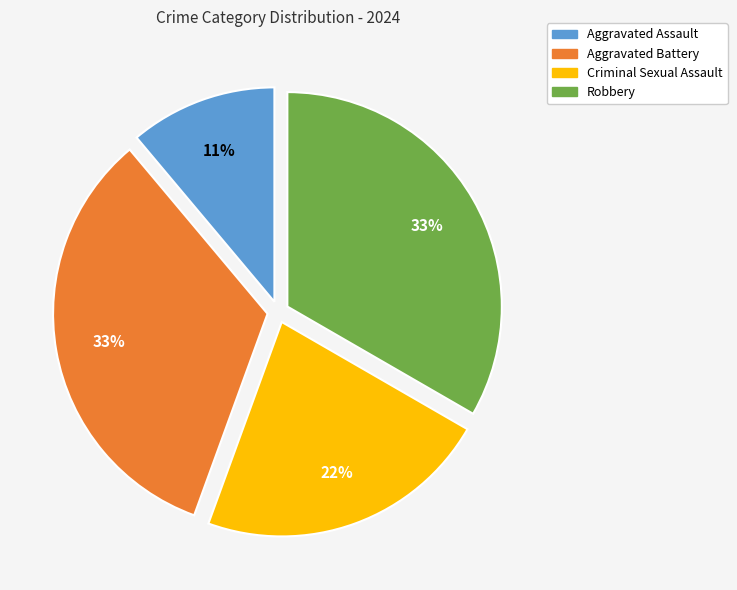

Between Robbery and Criminal Sexual Assault, which is larger?

Robbery